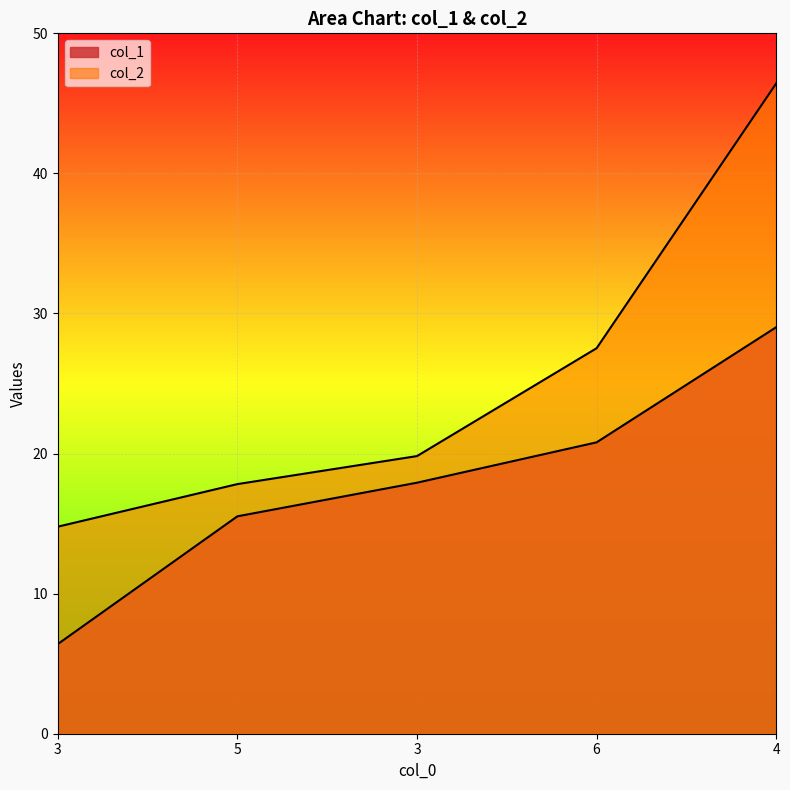

Count the number of categories in the chart.

5